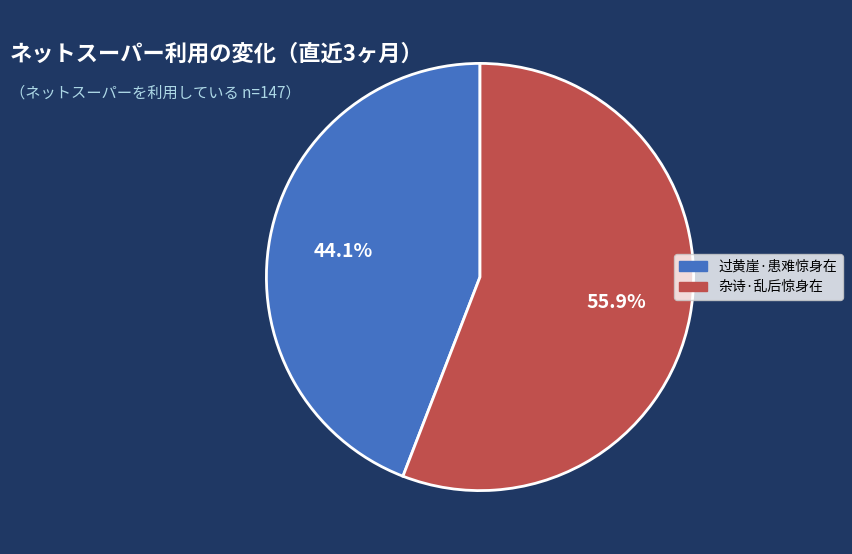

How many slices are in this pie chart?

2